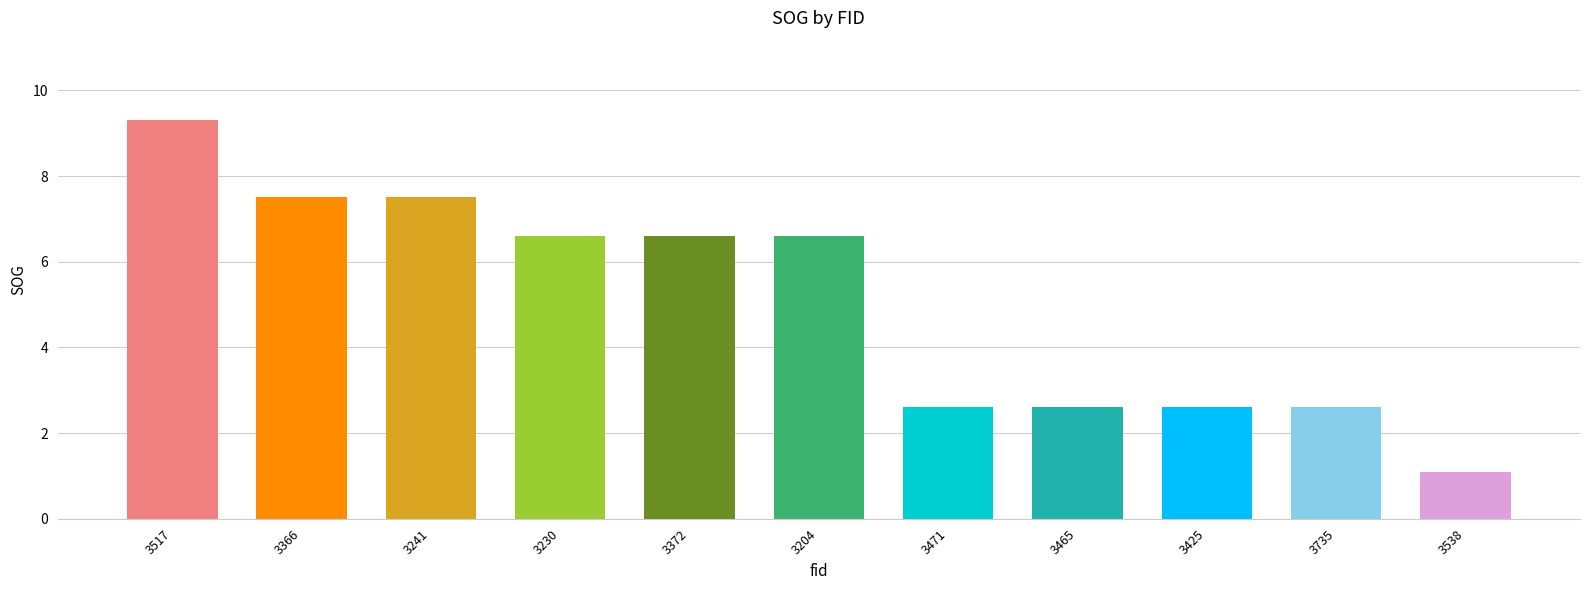

What is the difference between the values at 3735 and 3241?

4.9